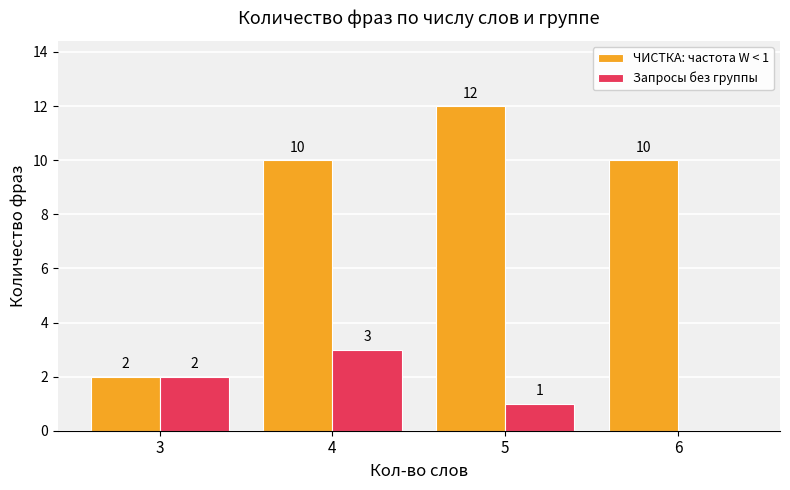

Where is Запросы без группы nearest to the value 1?

5